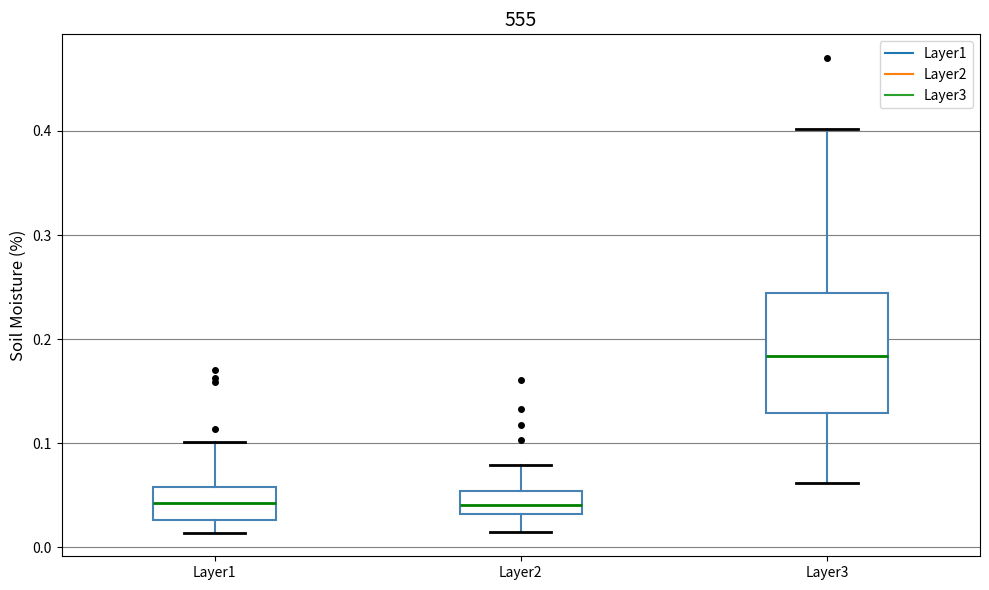

Reading left to right, transcribe this box plot: for each box, give where its median line is, the range the box spans, and where its two whiskers end, as read against the y-axis. The values are not printed on the chart, so give them approximately, as read against the axis.

Layer1: median 0.04, box 0.03 to 0.06, whiskers 0.01 to 0.10
Layer2: median 0.04, box 0.03 to 0.05, whiskers 0.01 to 0.08
Layer3: median 0.18, box 0.13 to 0.24, whiskers 0.06 to 0.40